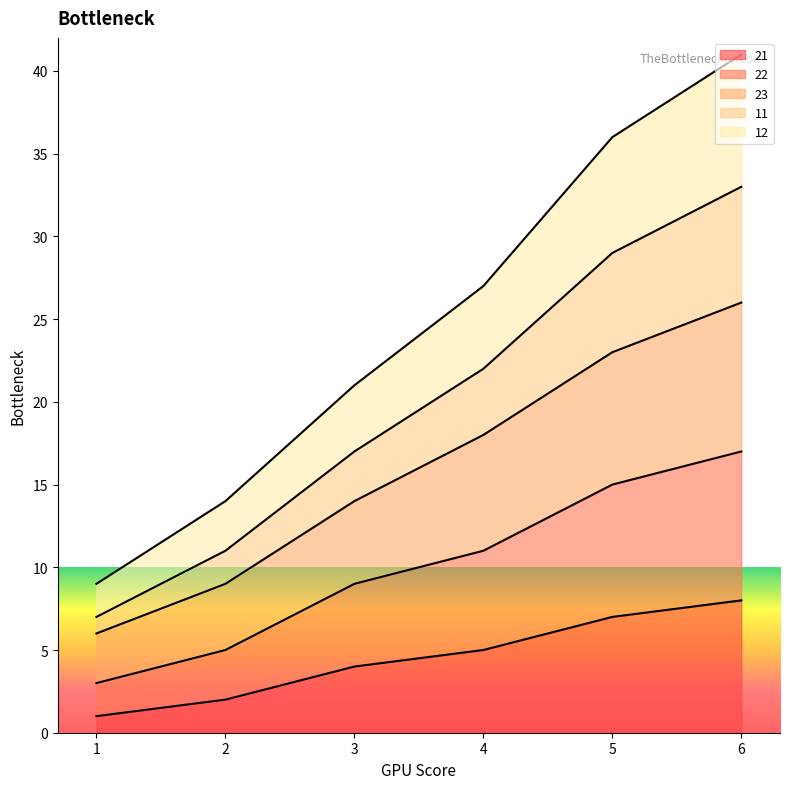

The 23 series shows 11 at 6. True or false?

False